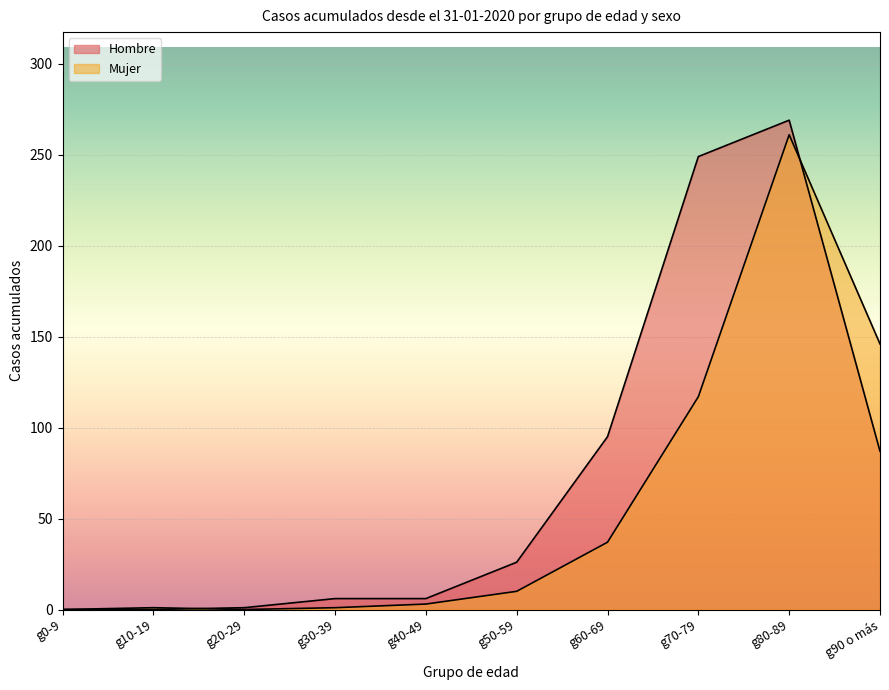

What is the sum of all Mujer values?

576